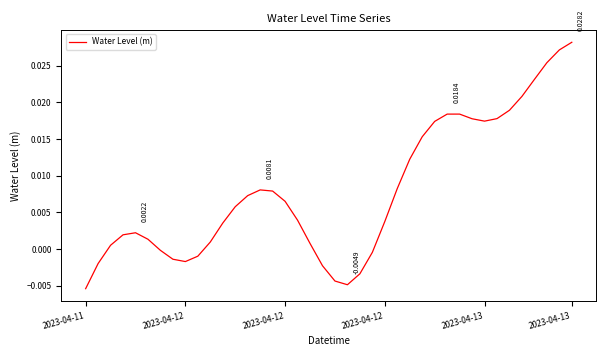

How many lines are shown in the chart?

1